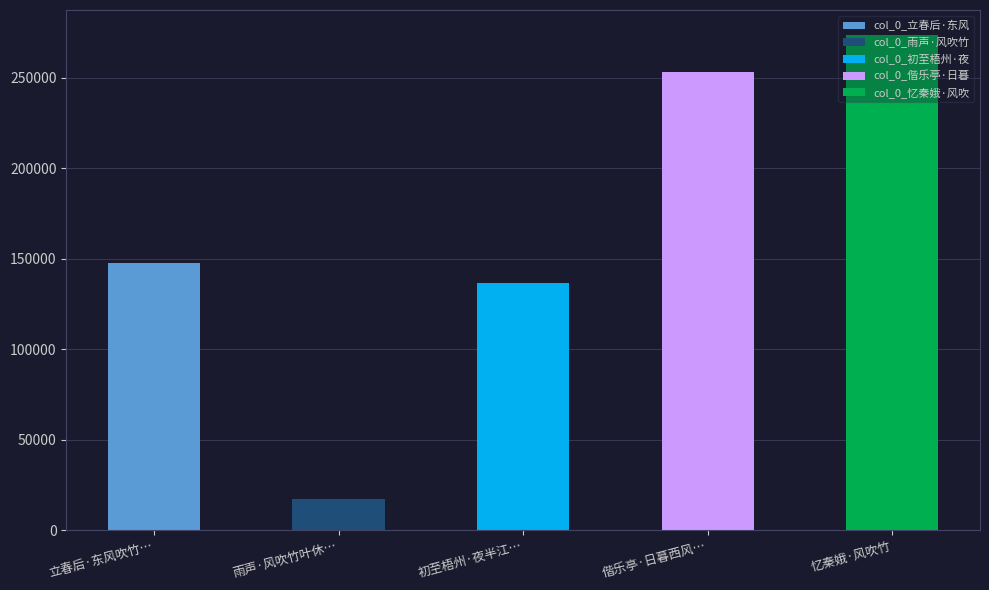

Reading left to right, what are all the values shown in this chart?

147424	17106	136610	253368	273714